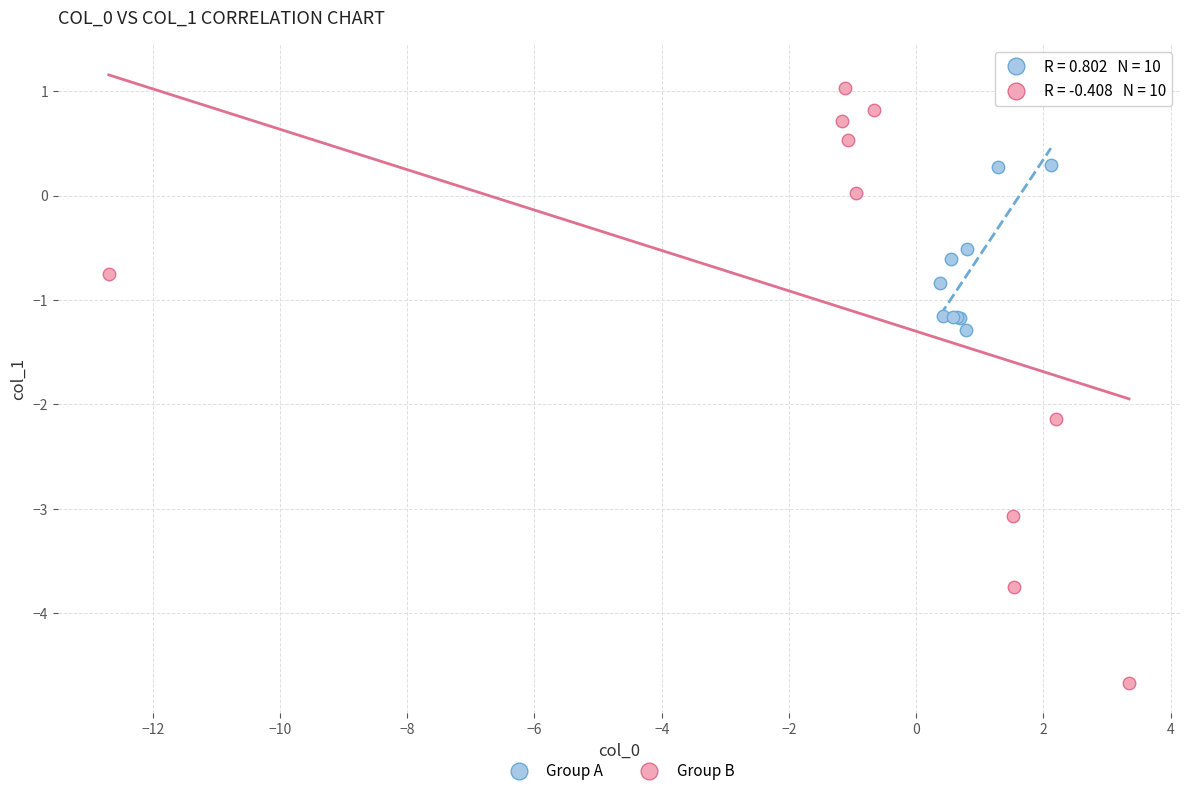

Which series contains the highest Y value?

Group B